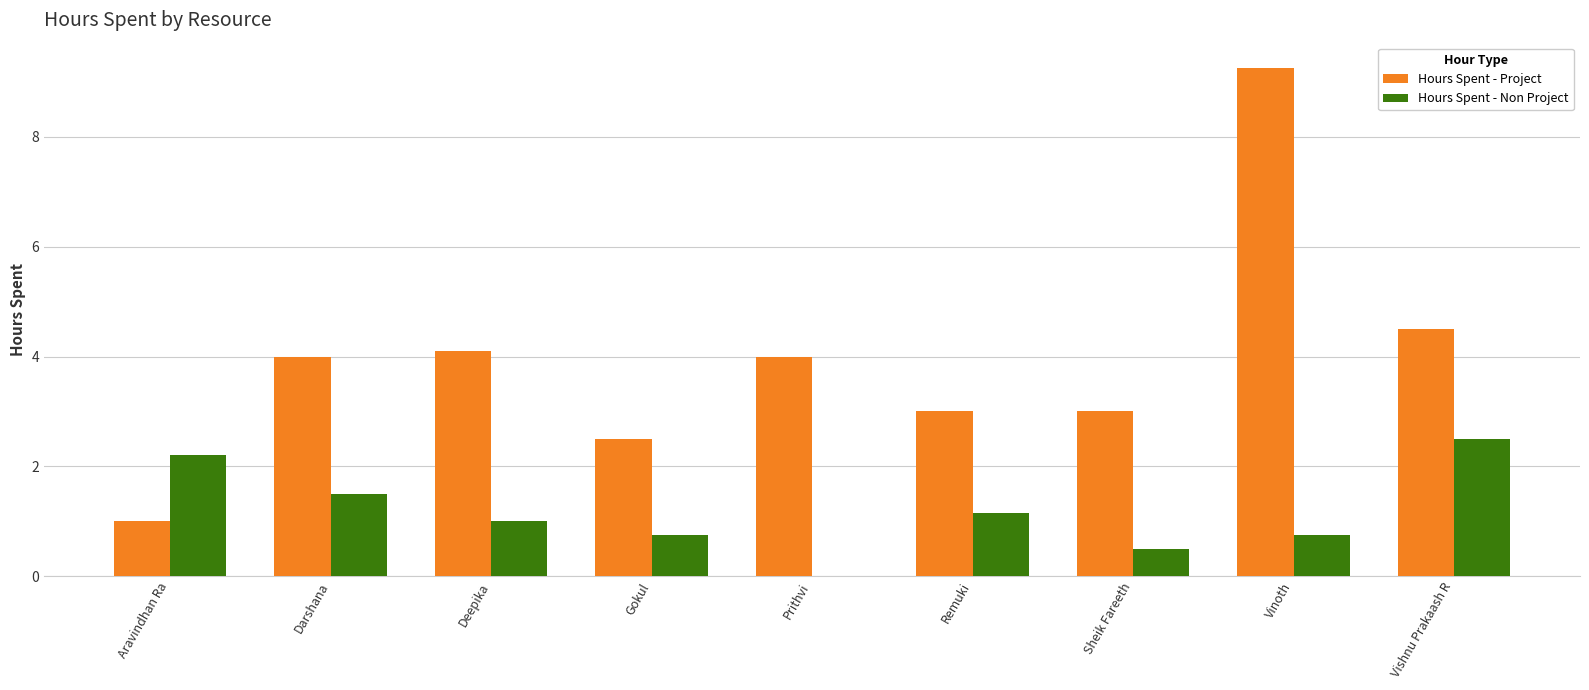

The value of Hours Spent - Non Project at Sheik Fareeth is 0.5. True or false?

True